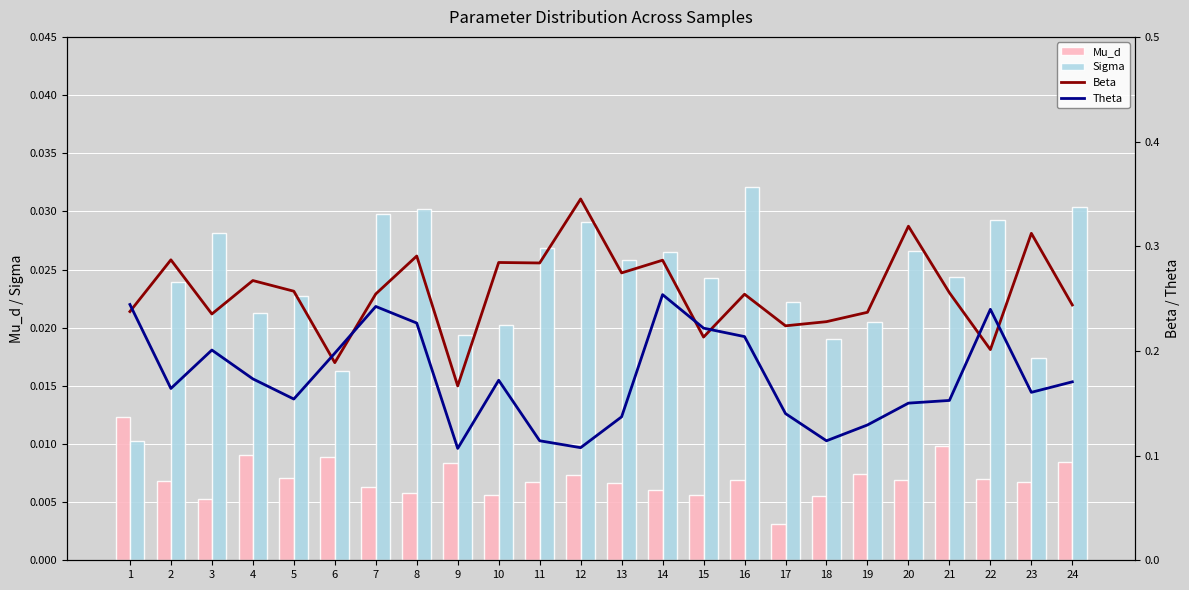

At which category is the sum across all series the highest?

14